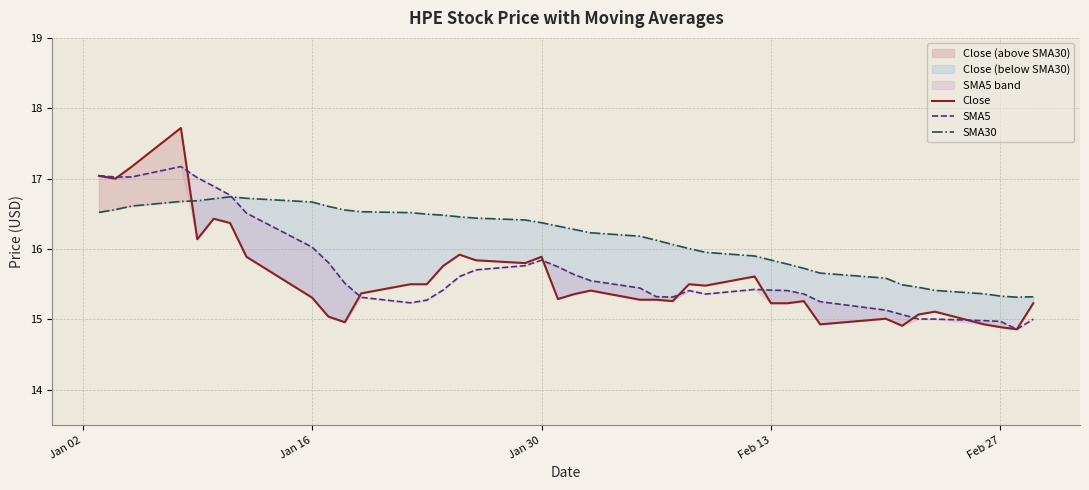

What is the sum of all SMA30 values?

646.1